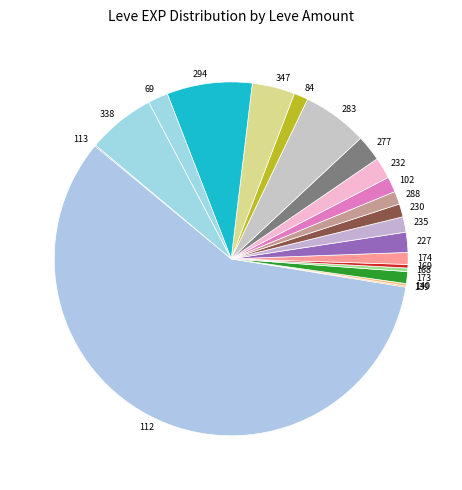

Between 227 and 283, which is larger?

283